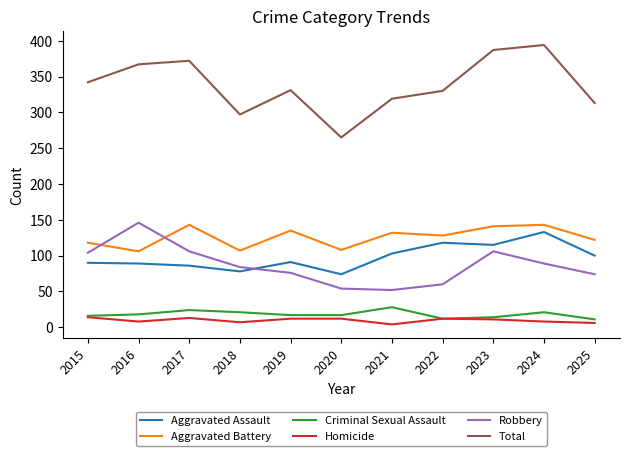

Where is Aggravated Battery nearest to the value 124?

2025